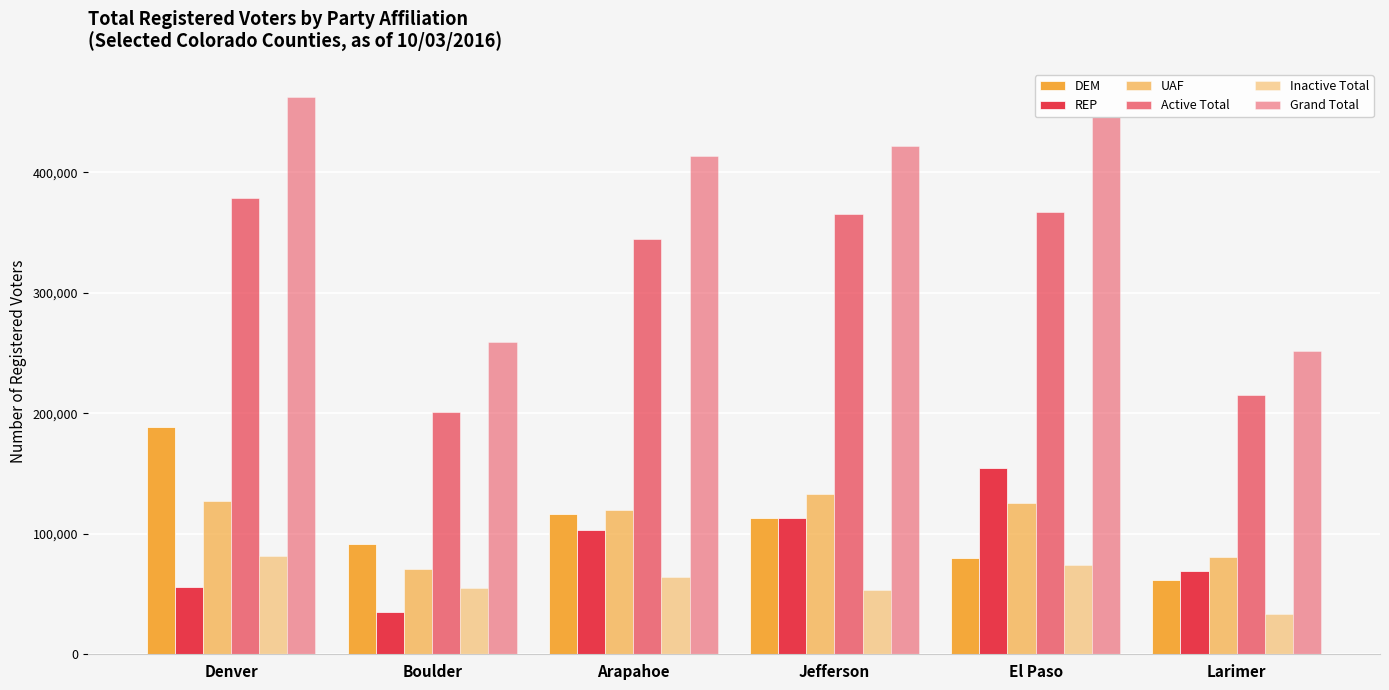

Which series has the largest range (max minus min)?

Grand Total